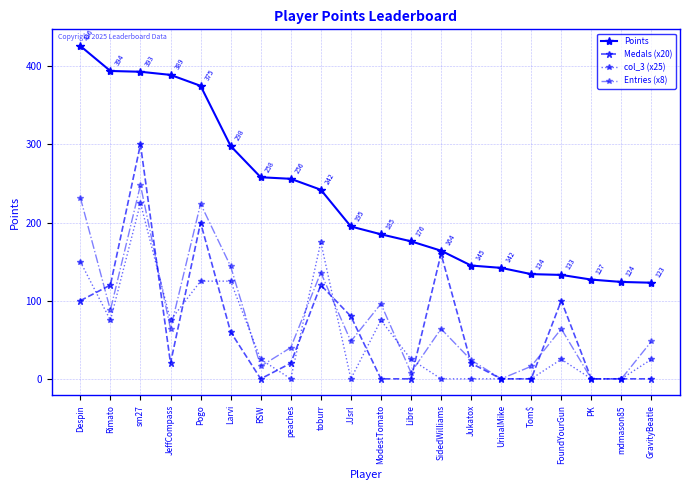

Count the number of data series in this chart.

4